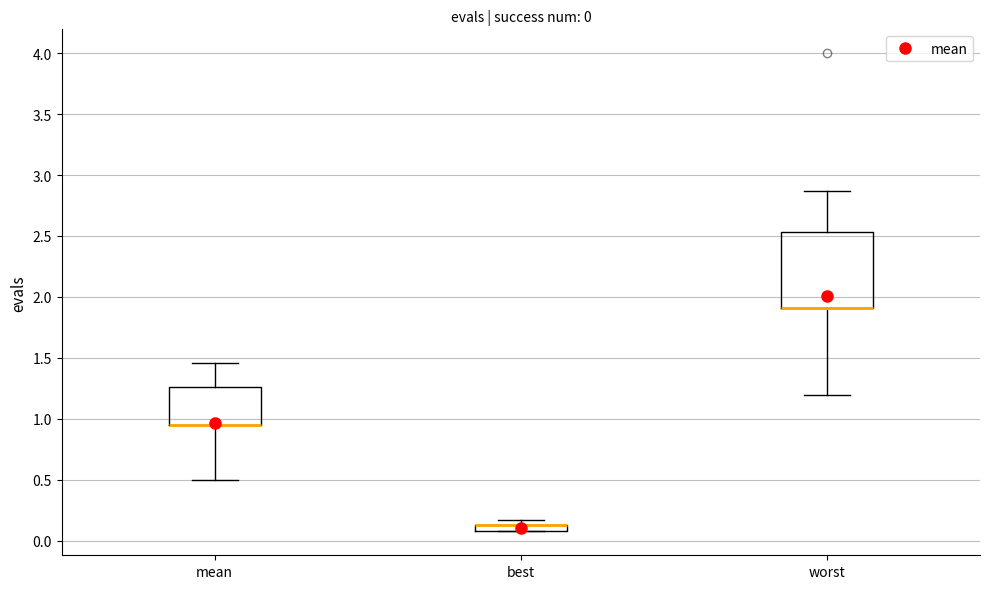

Which box is the tallest, from its lower edge to its upper edge?

worst